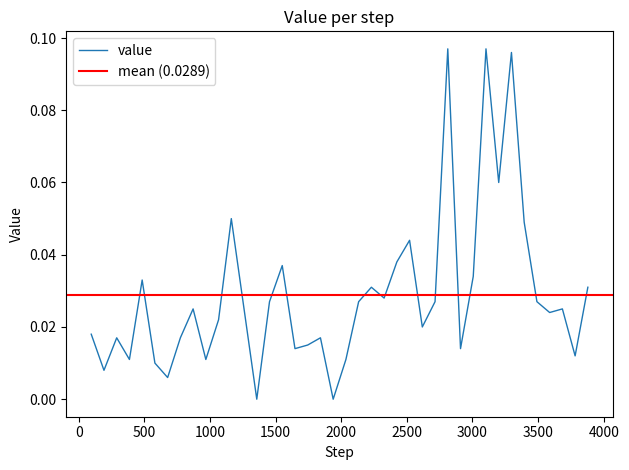

The chart shows a value of 0.0 at 11. True or false?

False